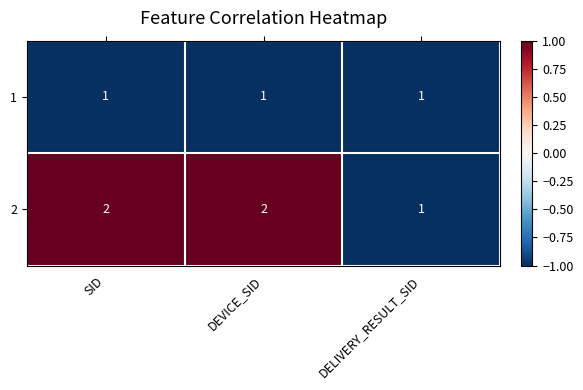

True or false: 1 has a value of 0 at SID.

False